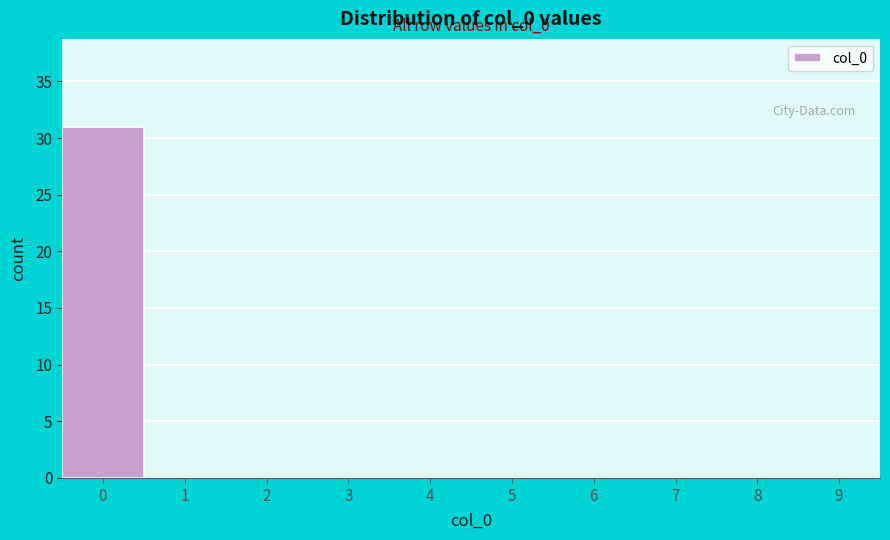

Which range on the x-axis has the tallest bar?

-0.5 to 0.5